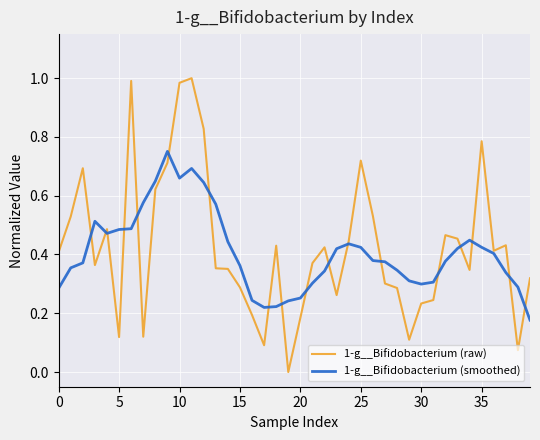

List the series in order of their peak value, highest first.

1-g__Bifidobacterium (raw), 1-g__Bifidobacterium (smoothed)